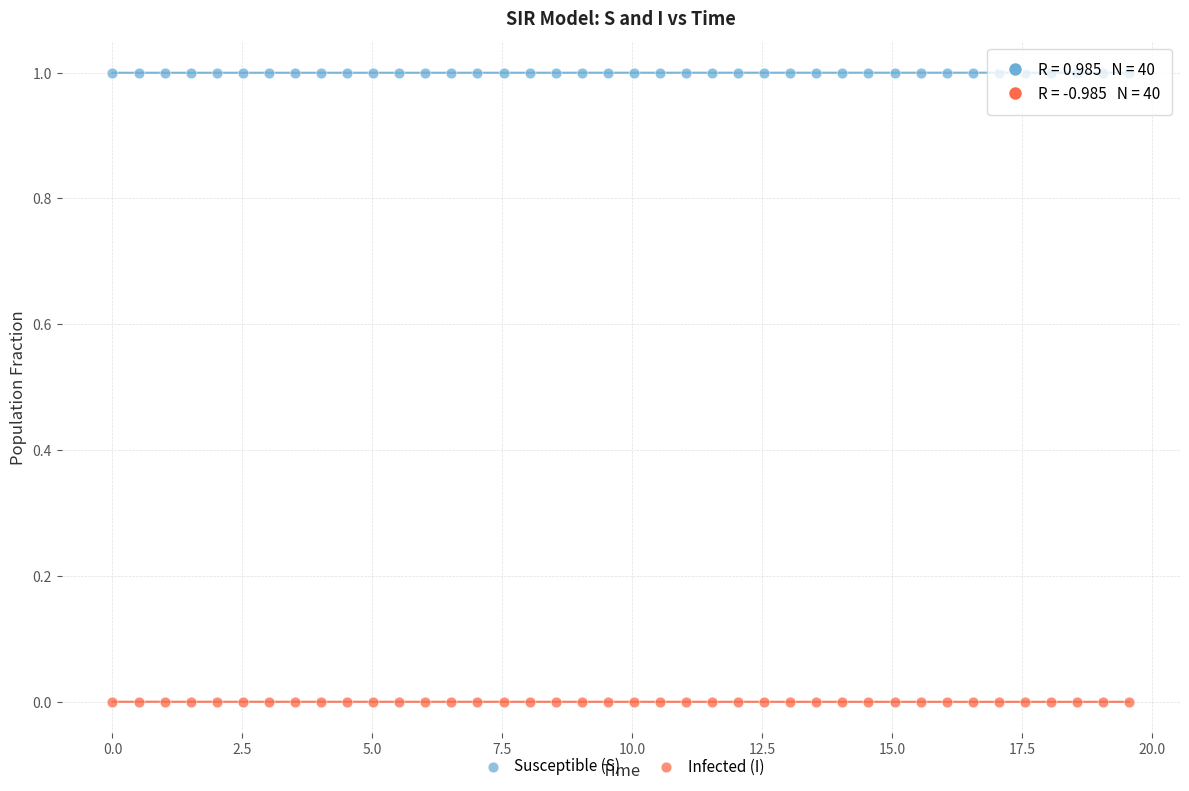

Across all data points, what is the range of Y values (max minus min)?

1.0